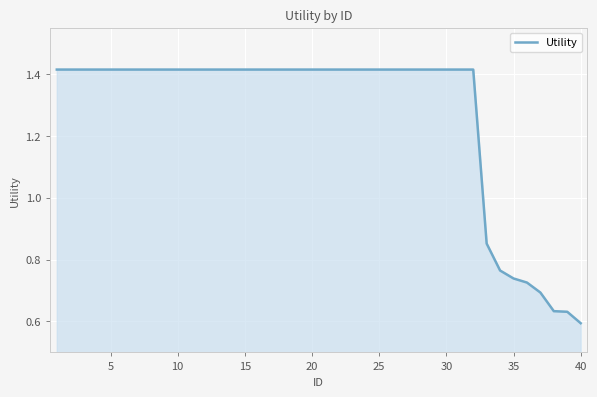

Count the number of values greater than 1.

32